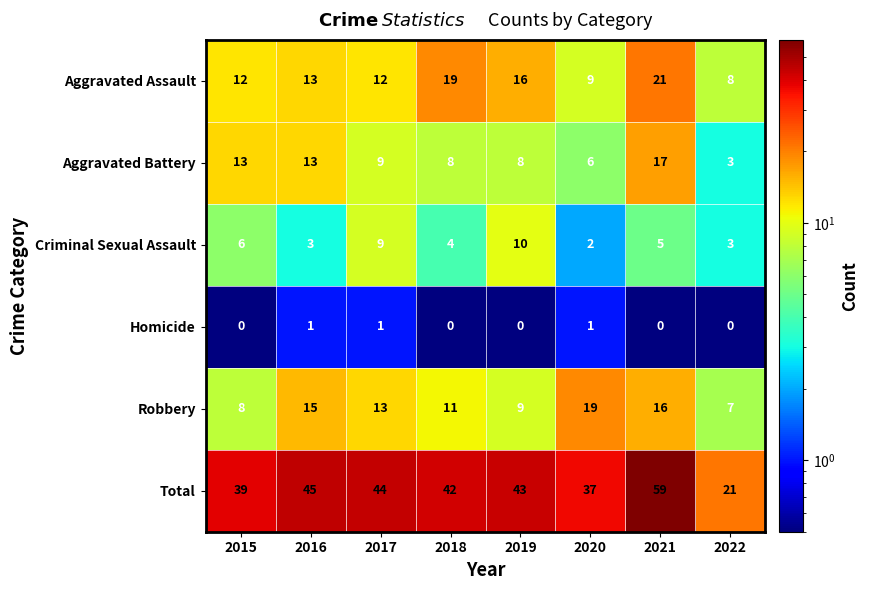

What is the difference between the maximum and minimum values in the Aggravated Assault series?

13